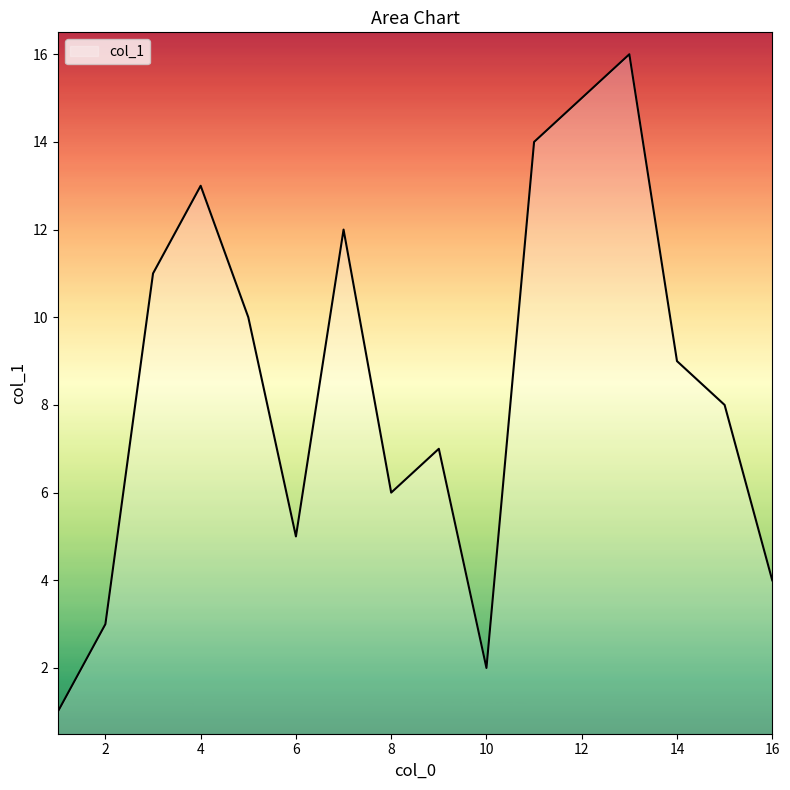

How many lines are shown in the chart?

1